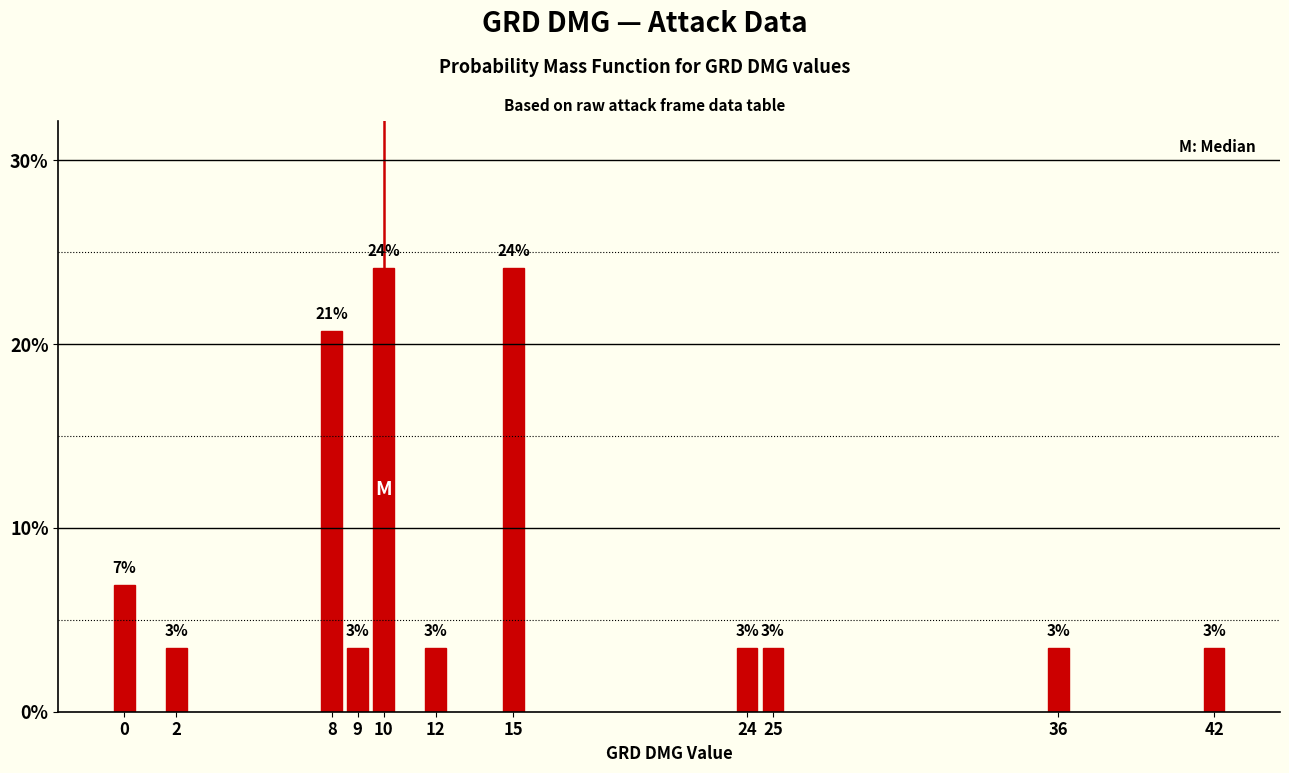

Does the chart contain any negative values?

No